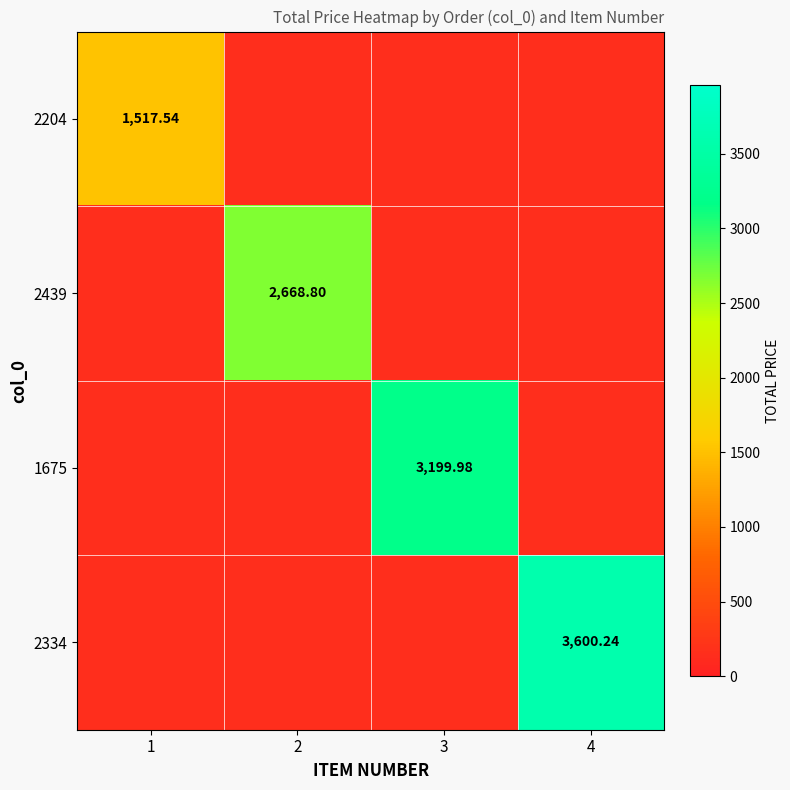

The value of 2204 at 1 is 2569.9. True or false?

False